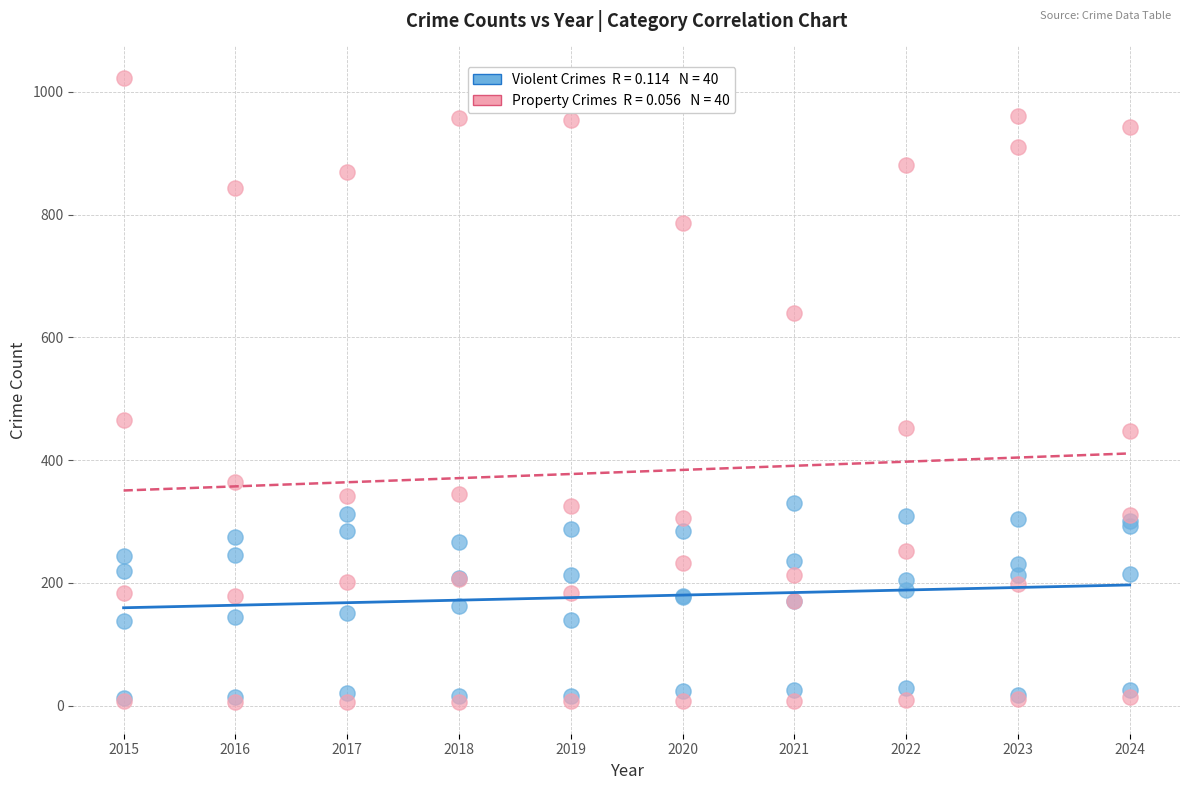

Across all series, what Y value is closest to 514?

465